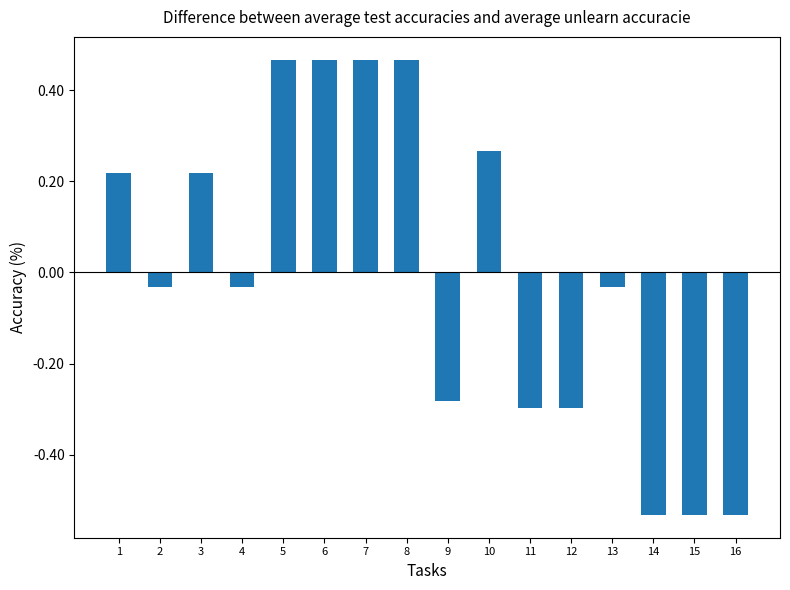

At which label does the data first exceed 0?

1